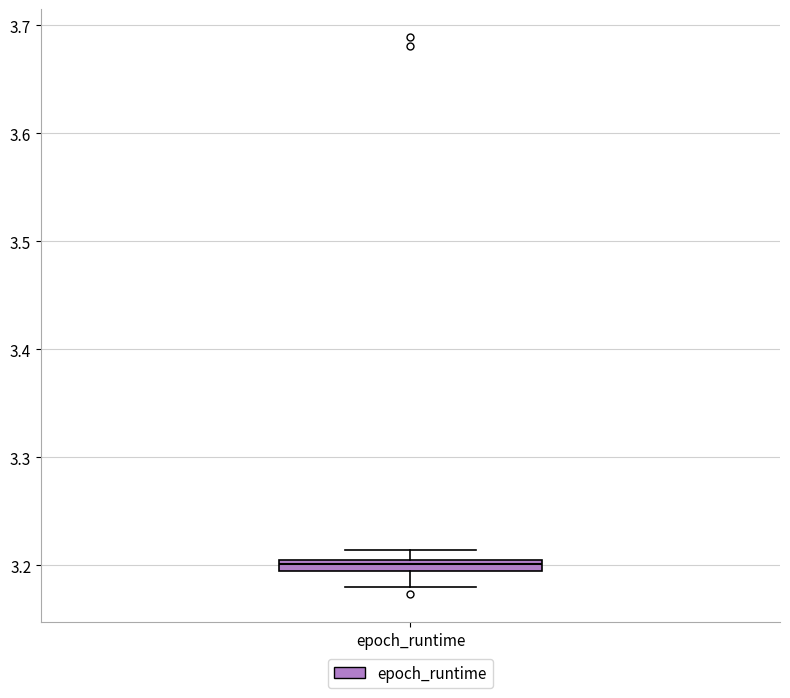

Where is the lower edge of the box for epoch_runtime on the y-axis? The values are not printed on the chart, so give them approximately, as read against the axis.

3.20